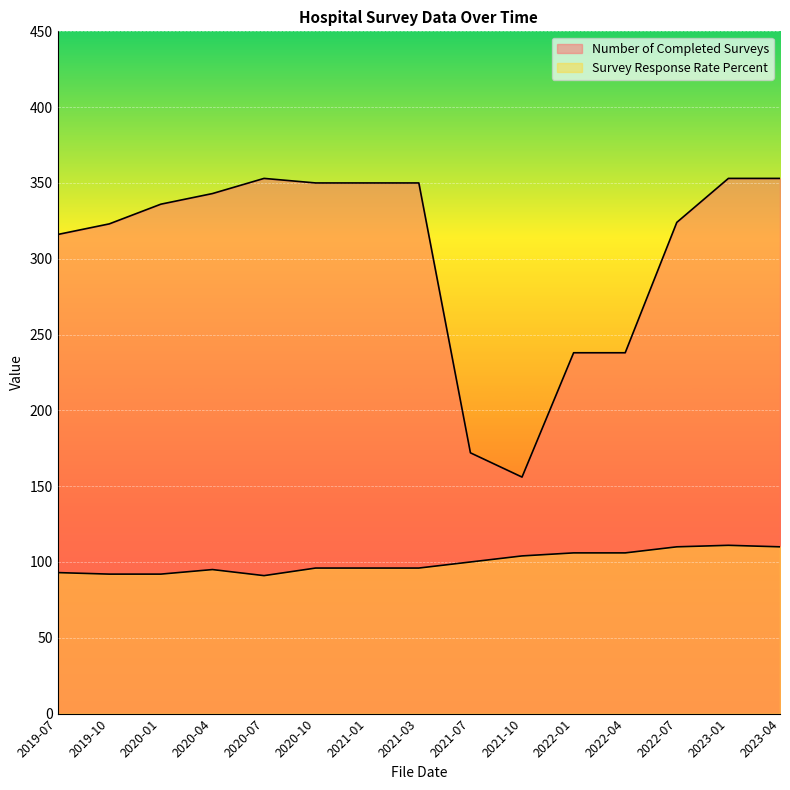

What is the total value across all series at 2020-04?

438